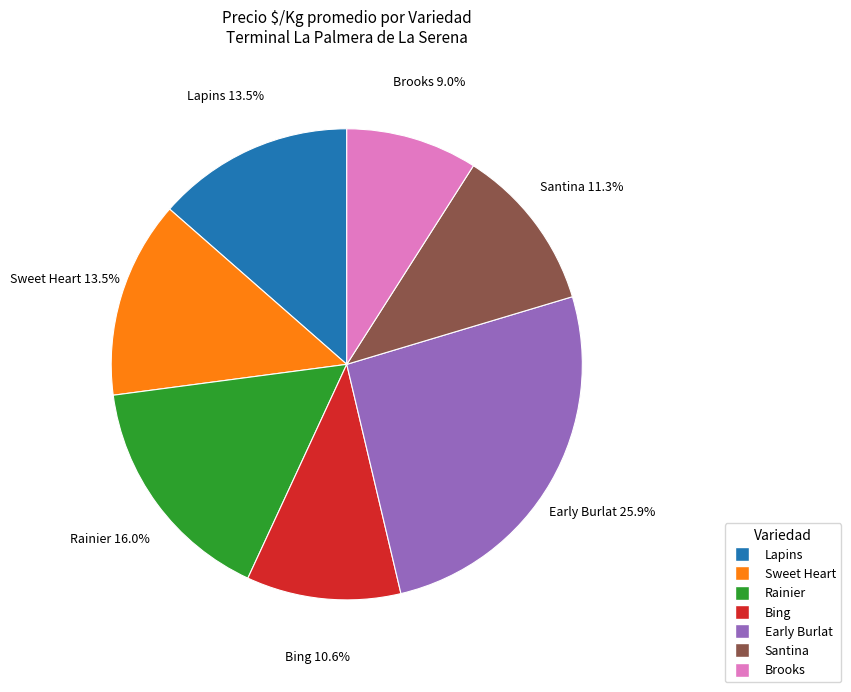

Is it true that Sweet Heart is 5% of the pie?

False